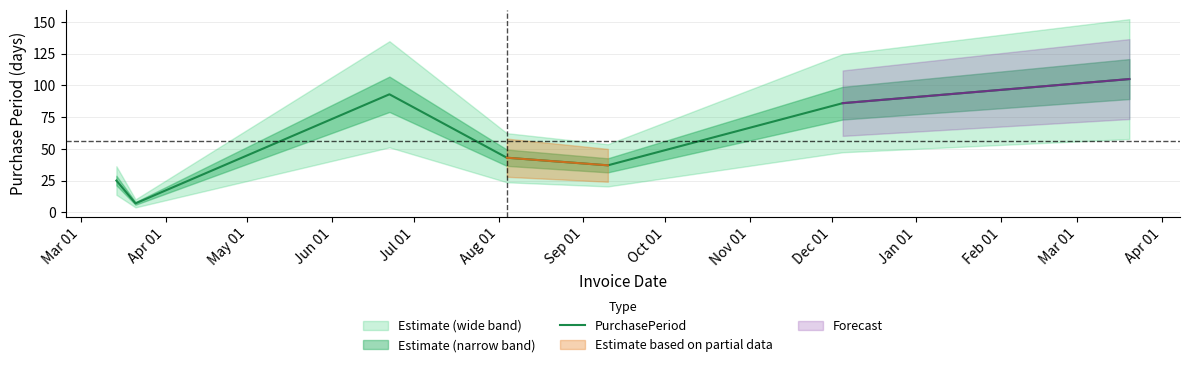

True or false: there are more than 2 points higher than both neighbors.

False